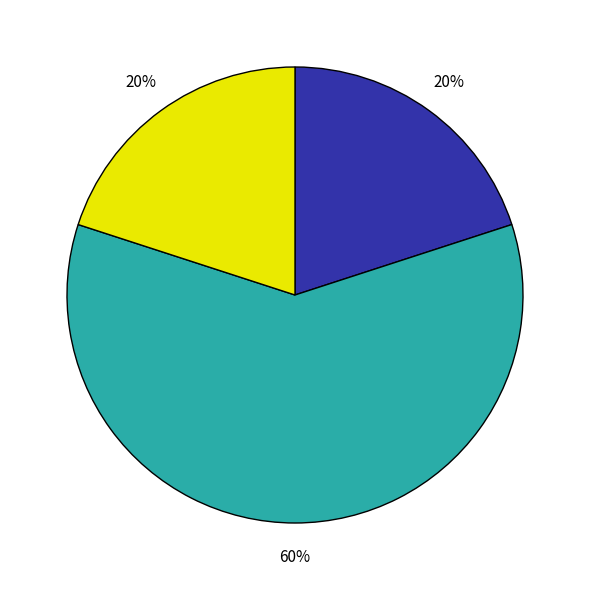

Is there any slice that represents more than half of the pie?

Yes